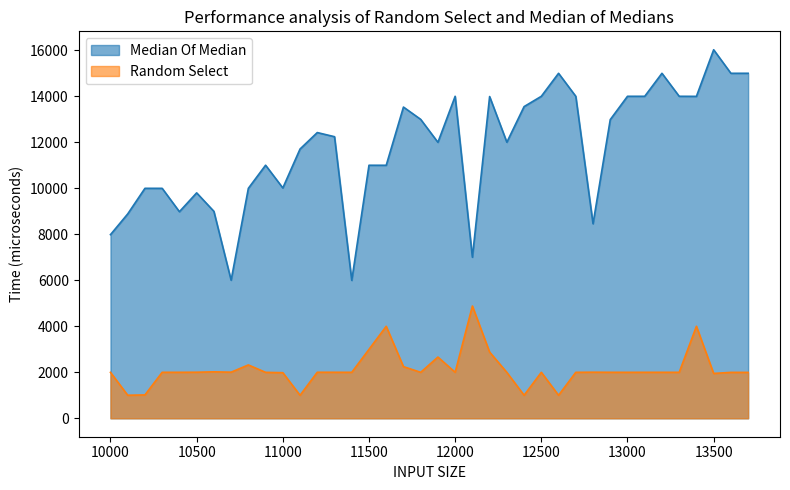

Between 12000 and 12400, which is larger?

12000